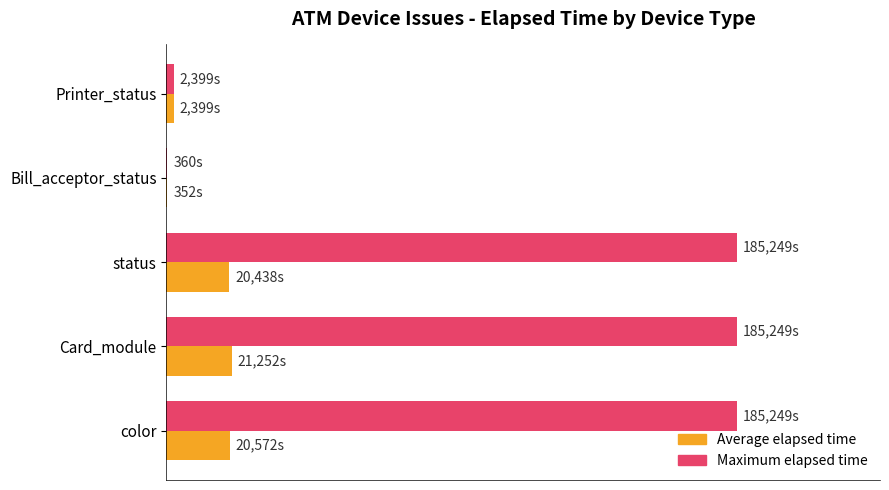

What are all the series names shown in the legend?

Average elapsed time, Maximum elapsed time